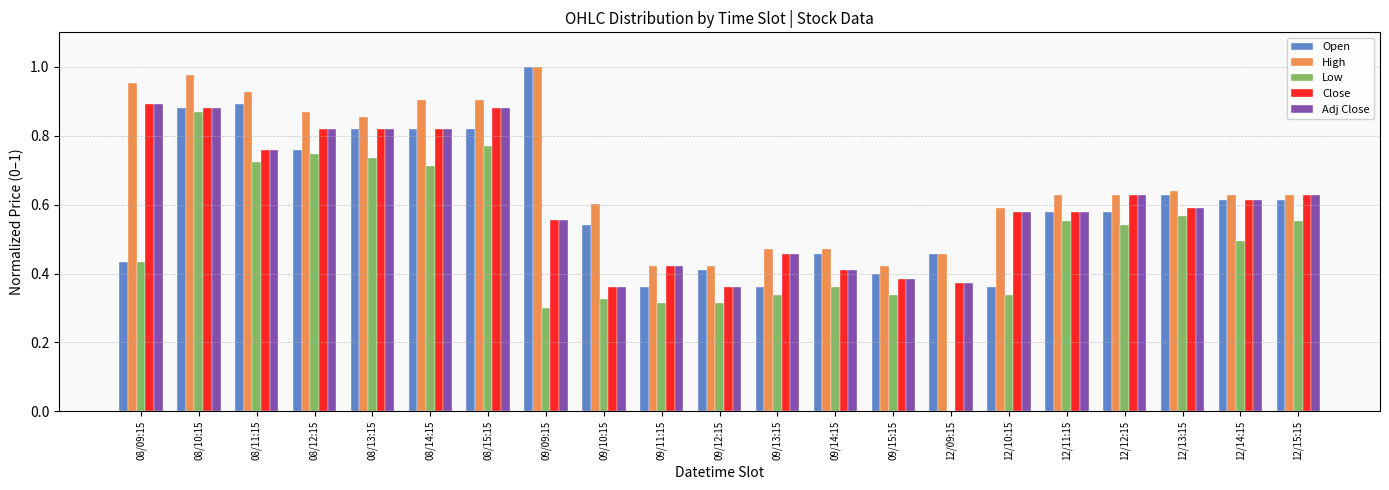

What is the sum of all Low values?

10.3